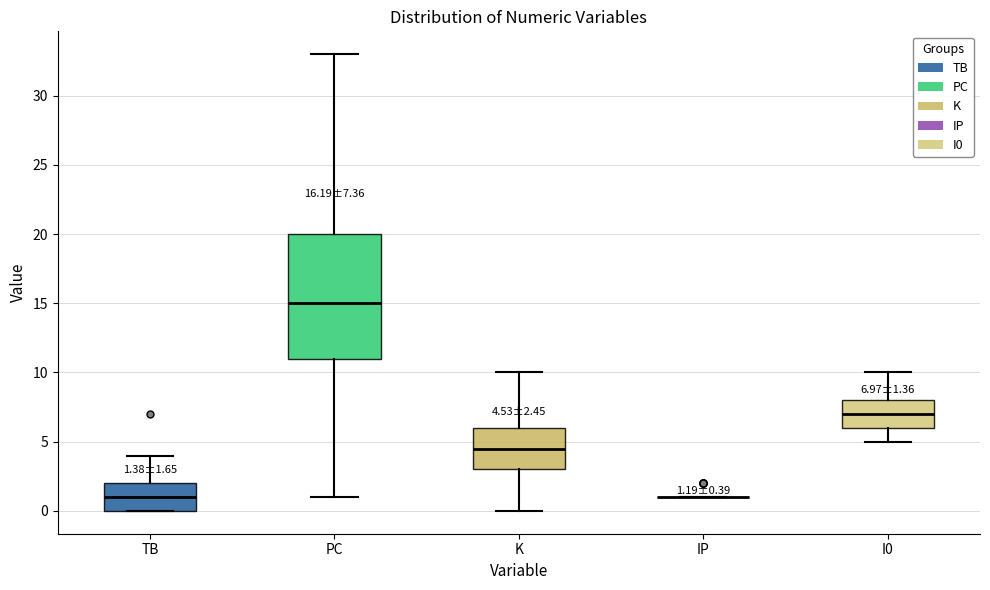

Comparing the boxes themselves (not the whiskers), which one is the tallest?

PC